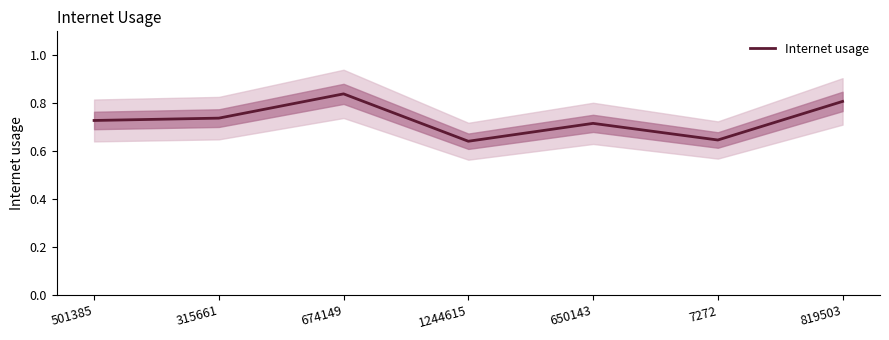

How many categories are shown in the chart?

7